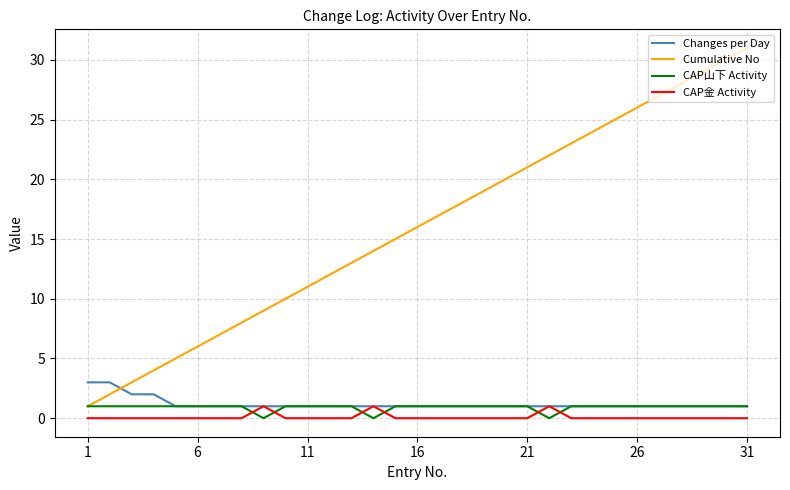

What are all the series names shown in the legend?

Changes per Day, Cumulative No, CAP山下 Activity, CAP金 Activity